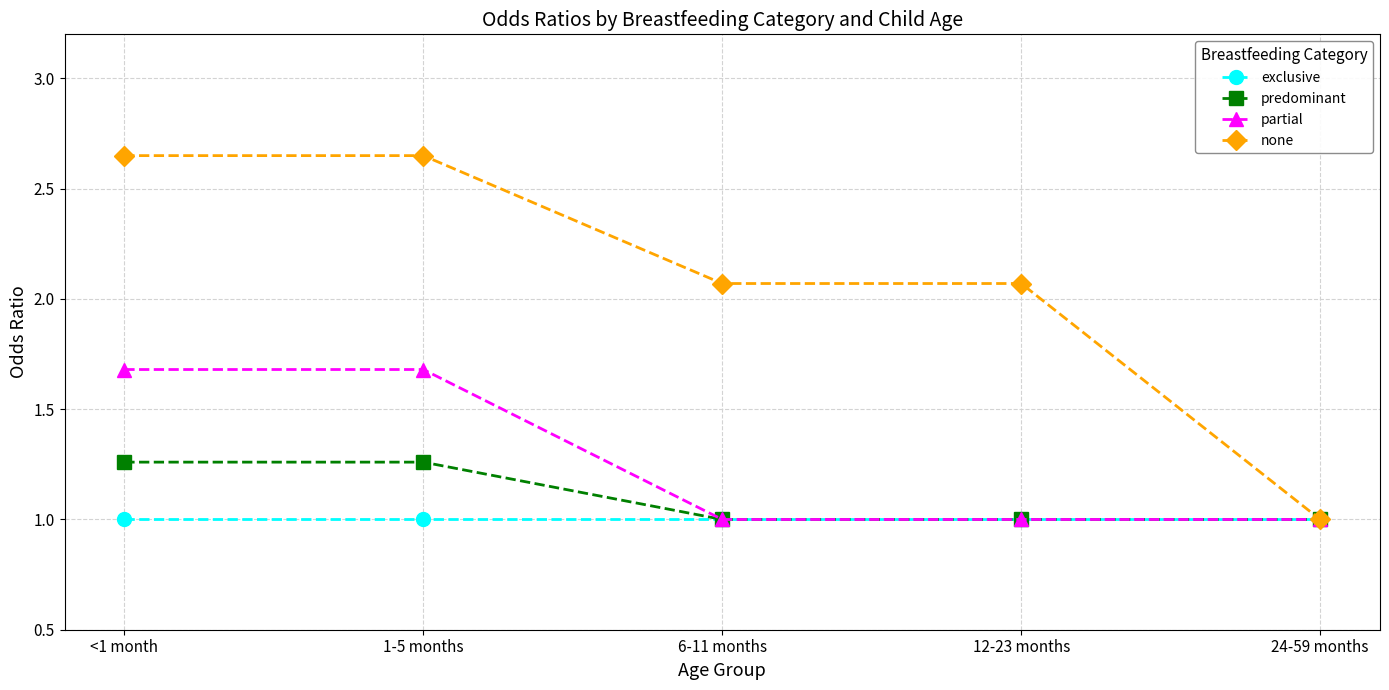

Which series has the largest range (max minus min)?

none